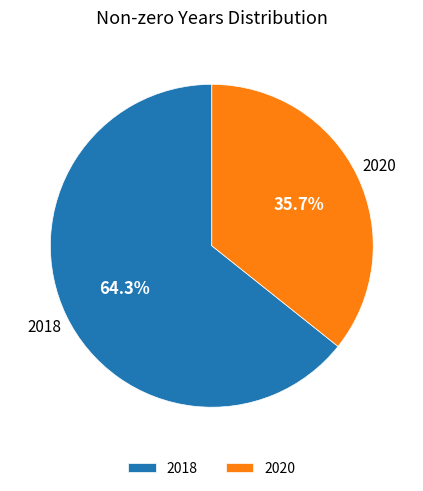

Count the number of slices in the pie.

2